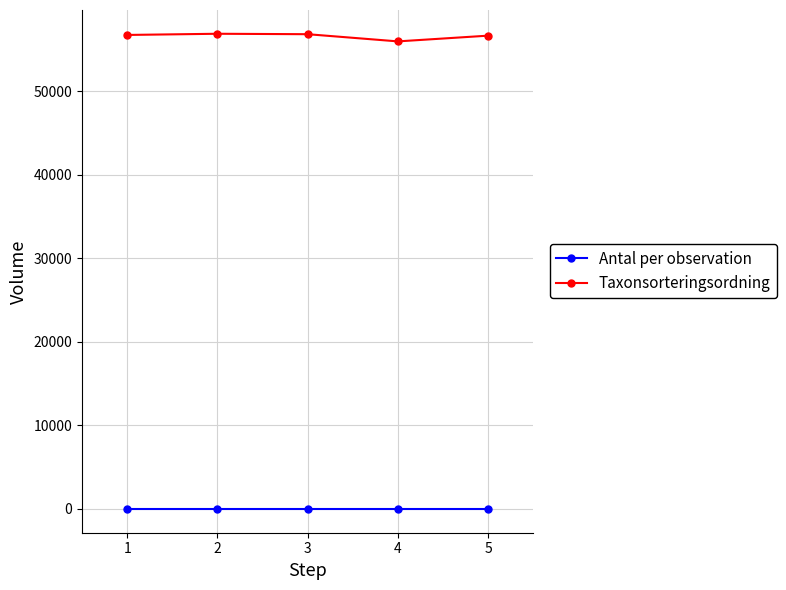

List the series in order of their peak value, highest first.

Taxonsorteringsordning, Antal per observation